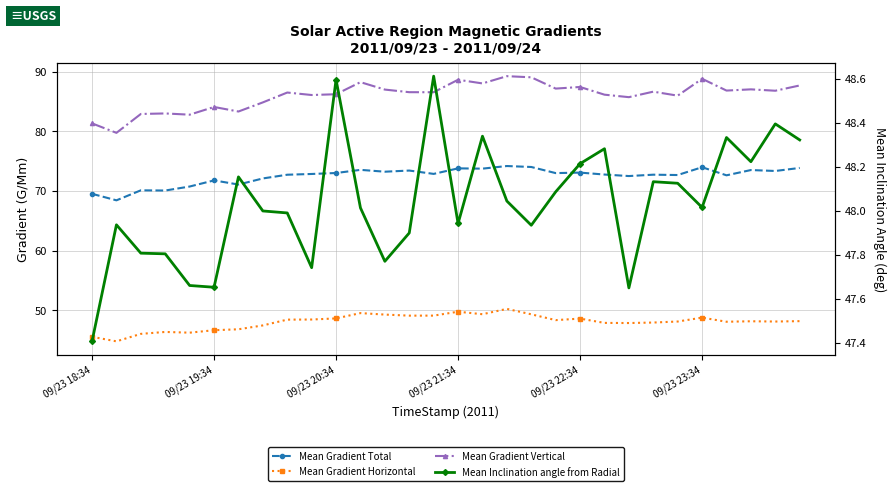

Which category has the lowest value in the Mean Inclination angle from Radial series?

09/23 18:34